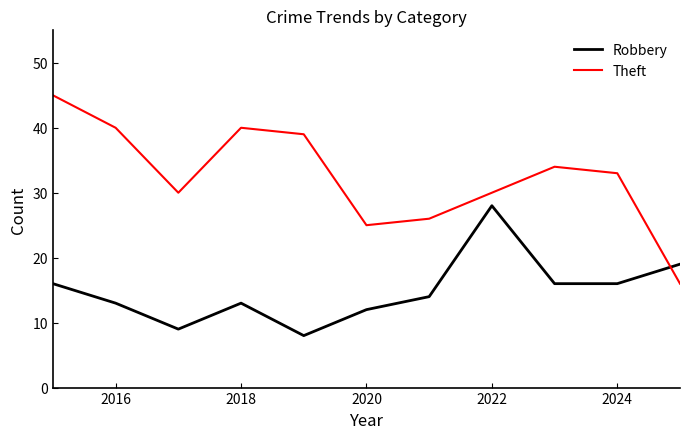

Is this an area chart (filled region under the line)?

No